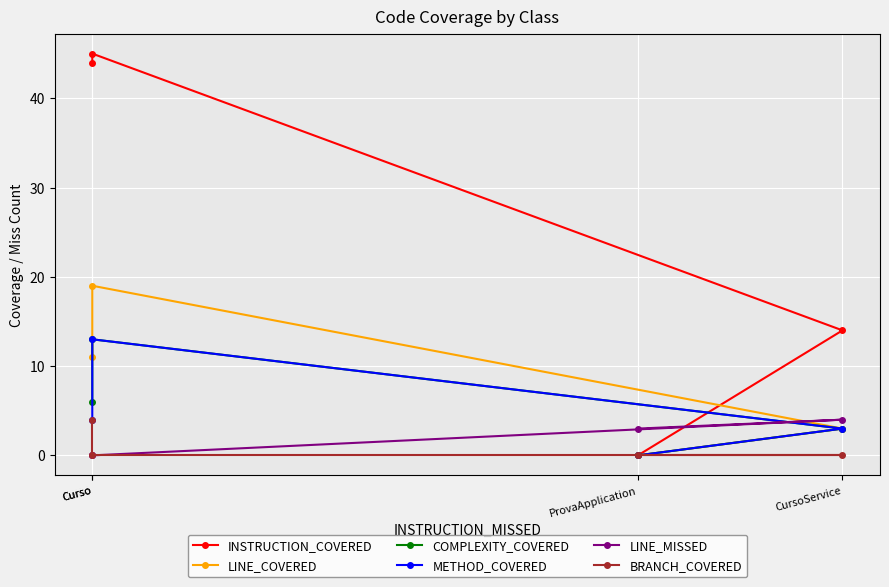

Reading left to right, list all the values displayed in this chart.

INSTRUCTION_COVERED: 44	45	14	0
LINE_COVERED: 11	19	3	0
COMPLEXITY_COVERED: 6	13	3	0
METHOD_COVERED: 4	13	3	0
LINE_MISSED: 0	0	4	3
BRANCH_COVERED: 4	0	0	0